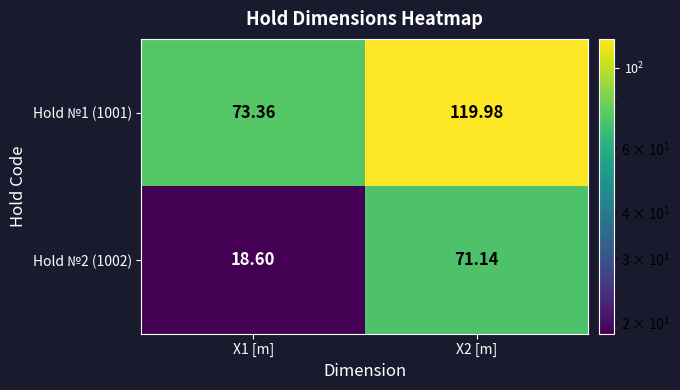

Which series has the largest range (max minus min)?

Hold №2 (1002)